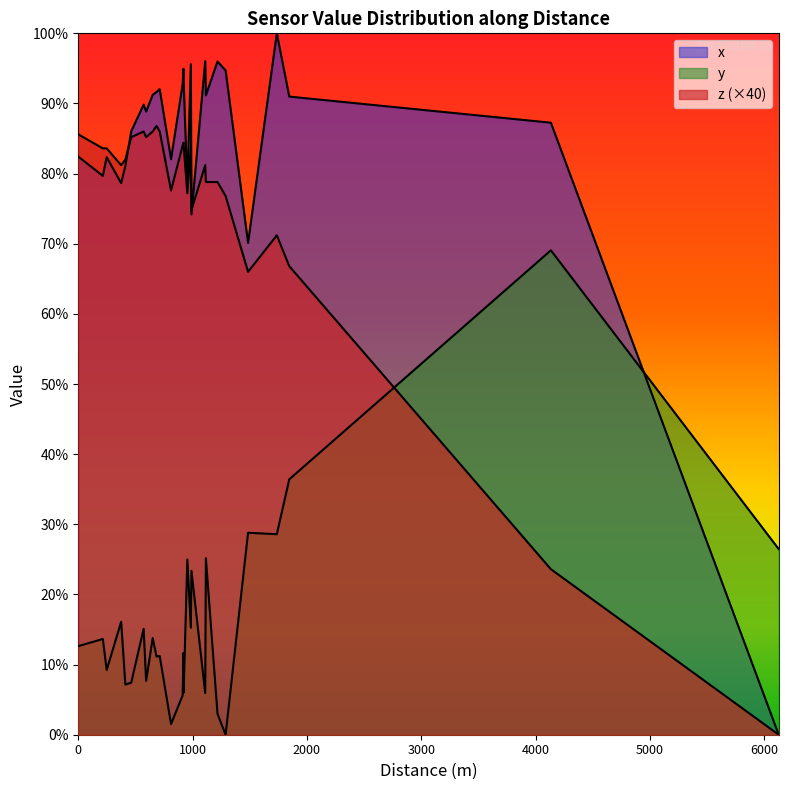

Does the chart display data point markers on the line(s)?

No